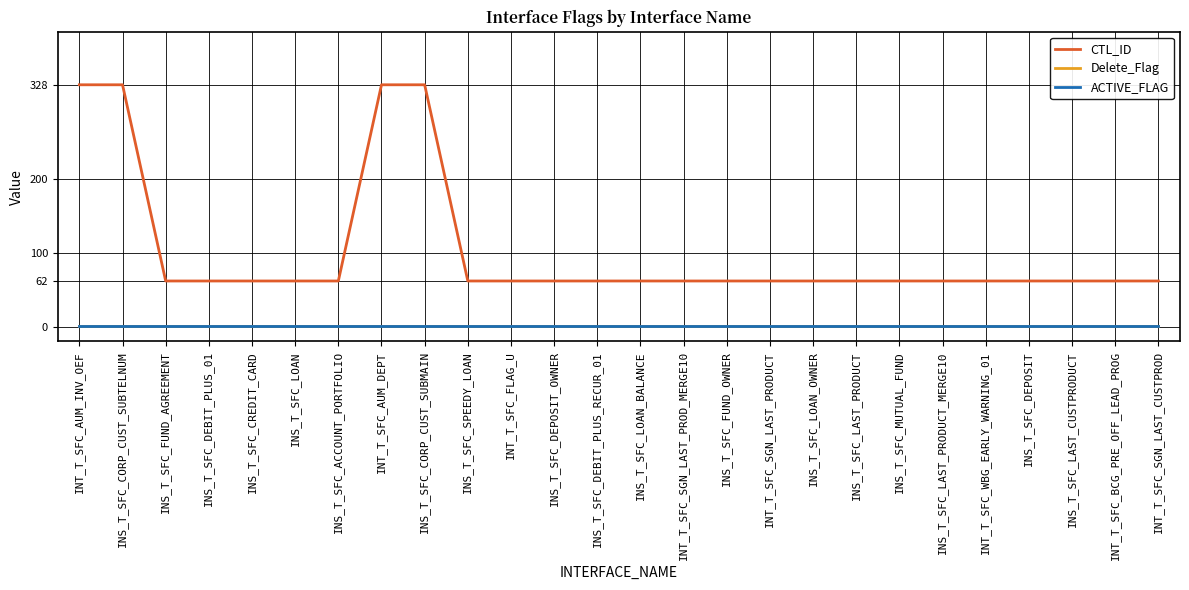

What position from the left is INS_T_SFC_CREDIT_CARD?

5